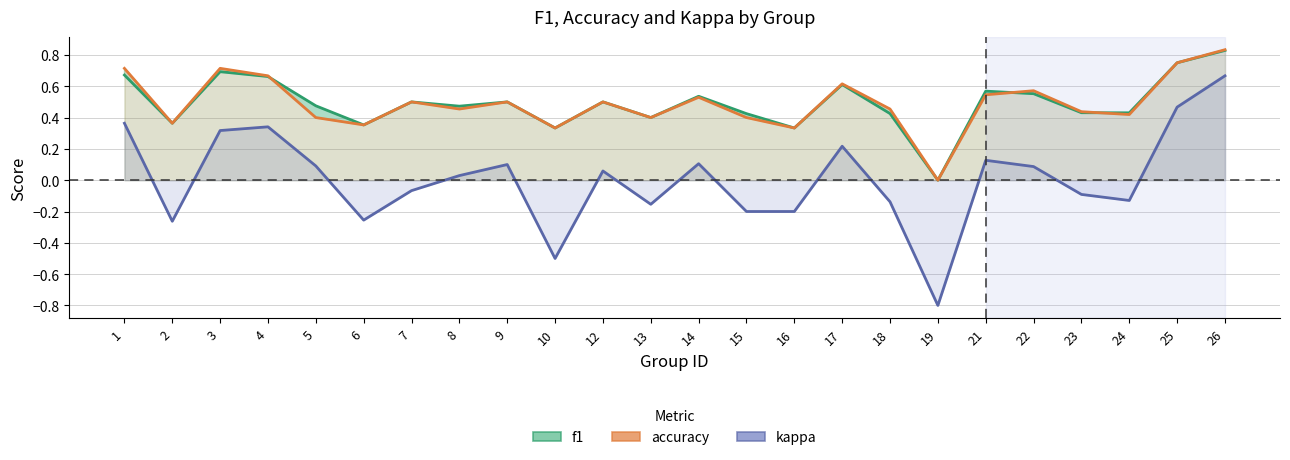

At which label does kappa reach its minimum?

19